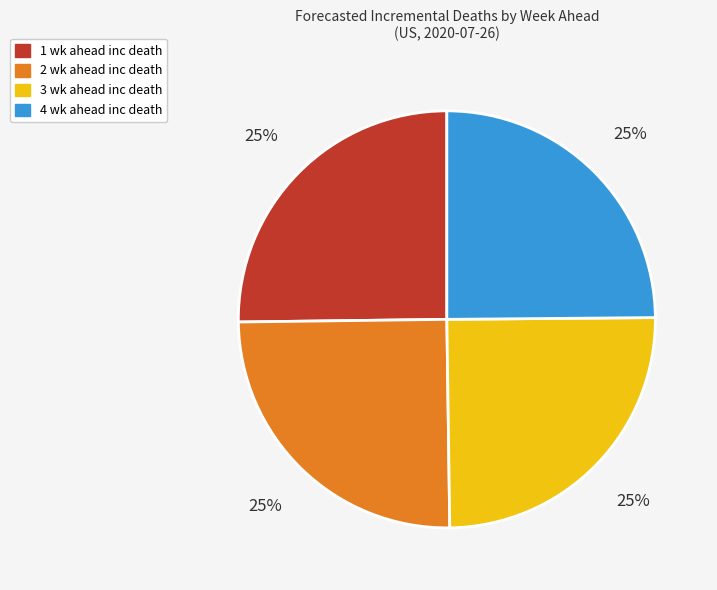

The 2 wk ahead inc death slice represents 36% of the pie. True or false?

False